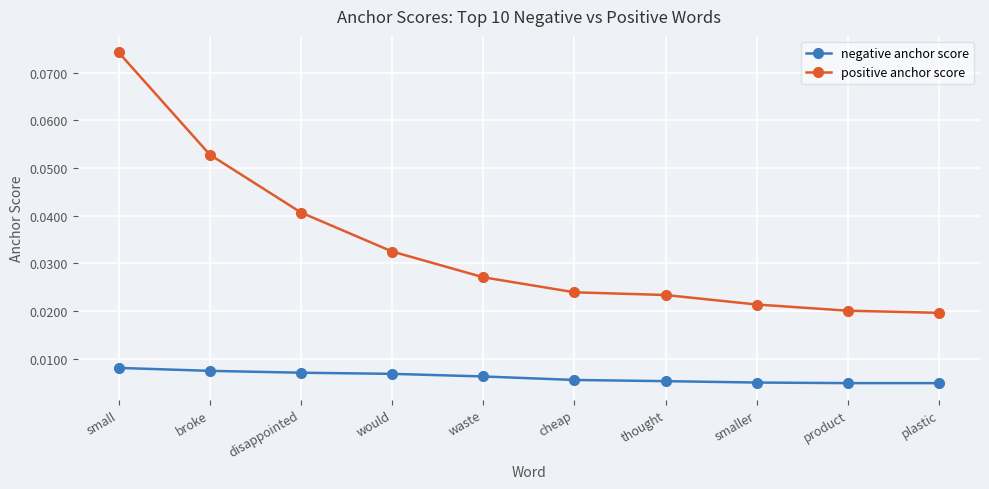

What is the label of the 9th point from the left?

product